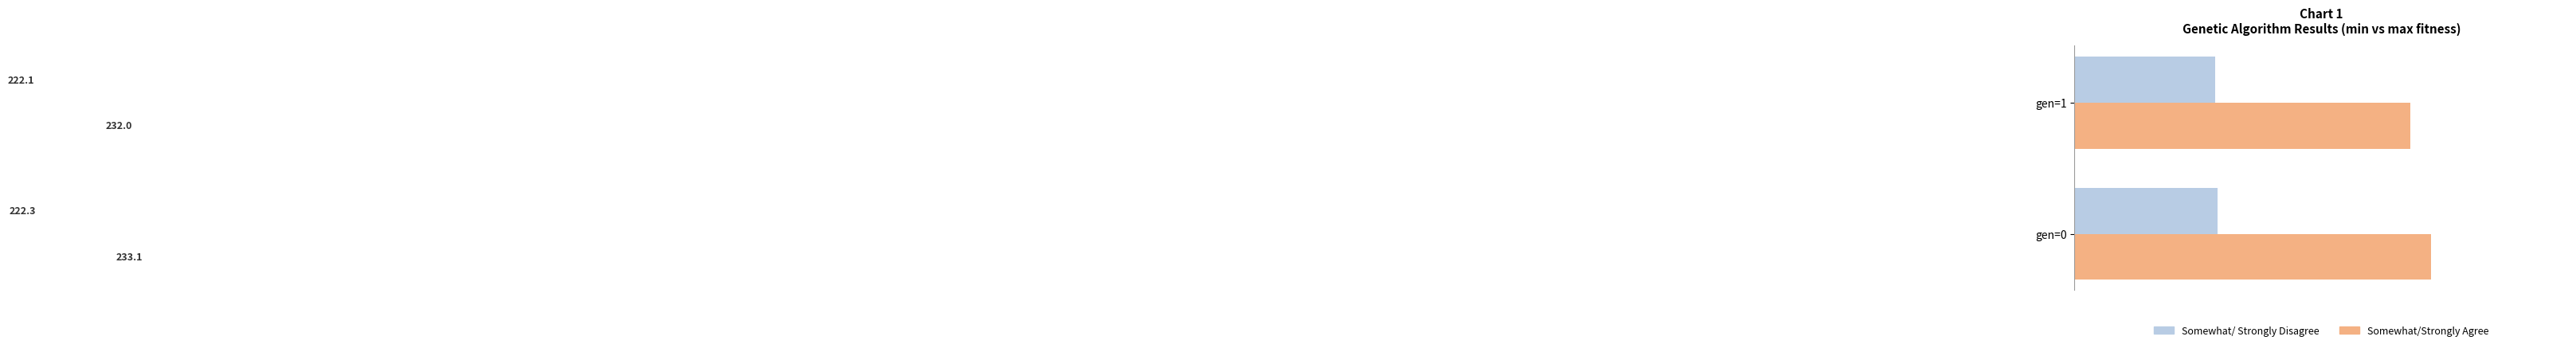

What is the maximum value for Somewhat/ Strongly Disagree?

222.3